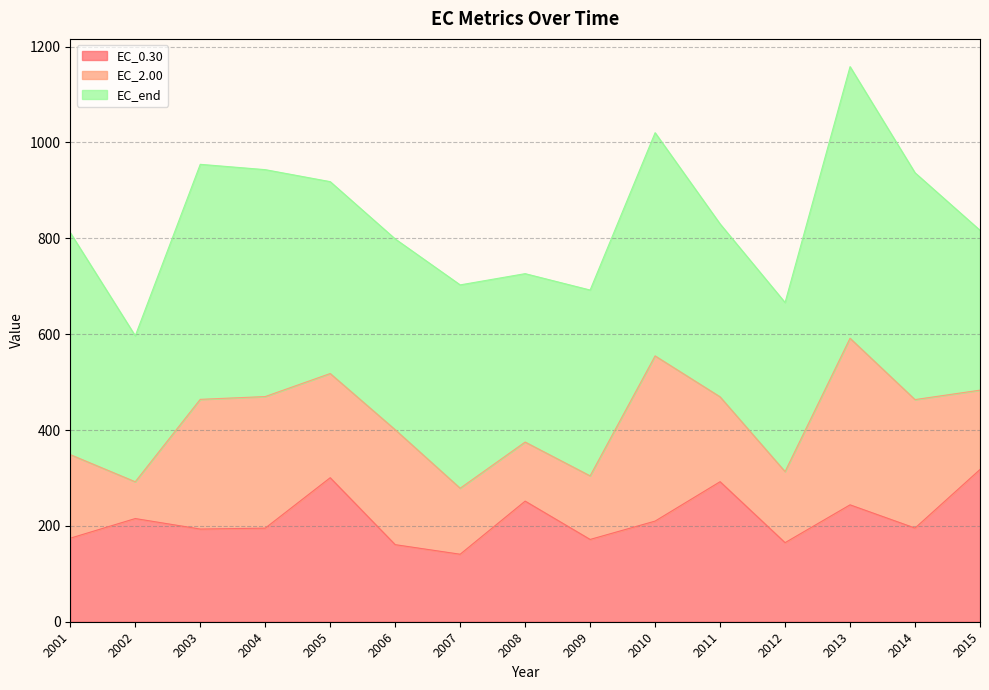

How many lines are shown in the chart?

3